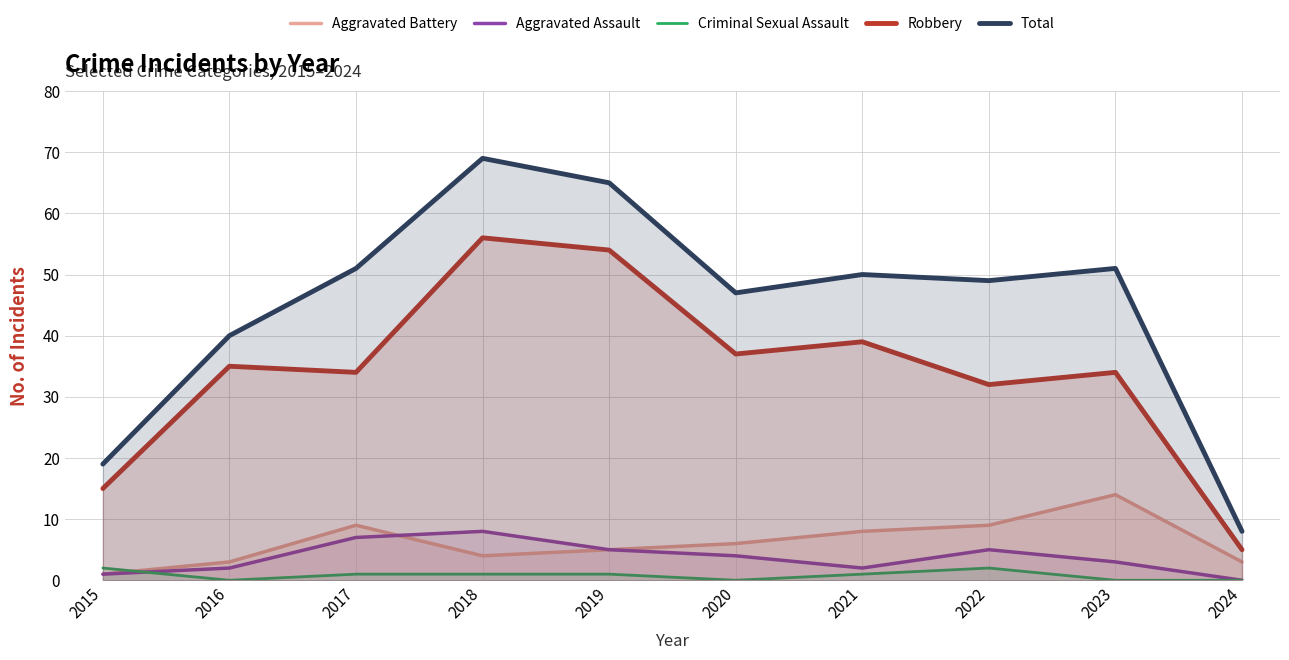

True or false: Aggravated Battery and Total intersect in this chart.

False